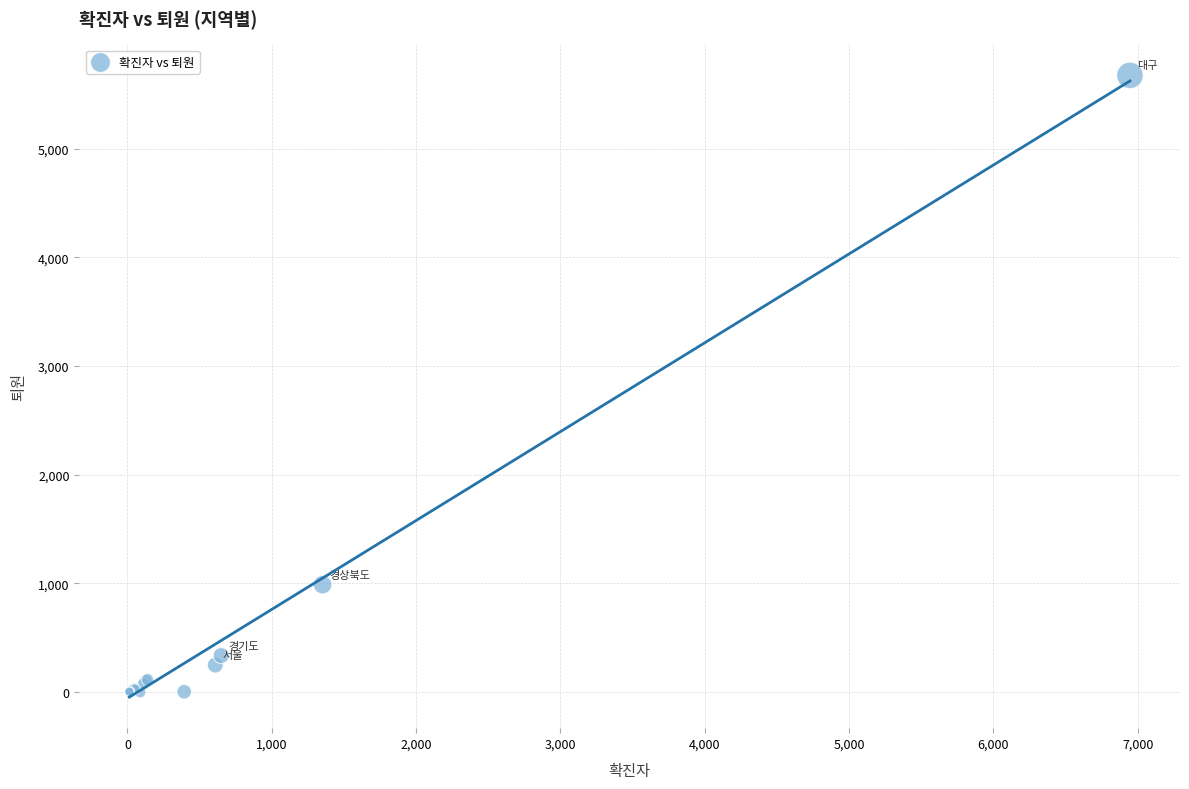

What Y value in the scatter plot is closest to 2837?

989